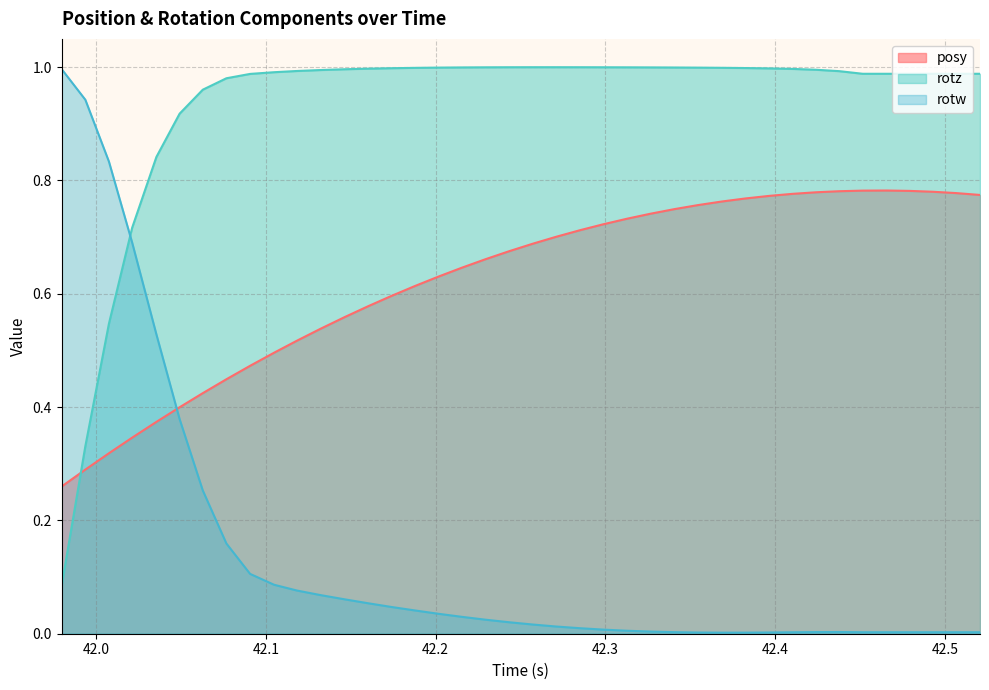

Which series has the widest spread of values?

rotw